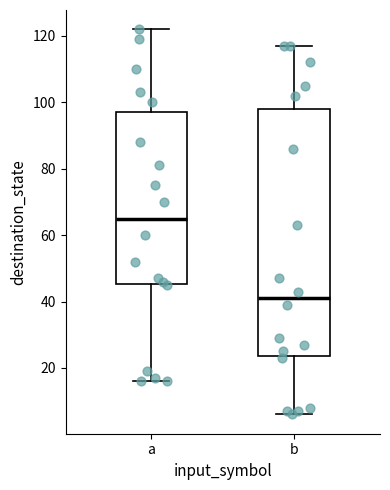

Reading left to right, read every box against the y-axis: the position of its median line, the range the box covers, and the ends of its whiskers. The values are not printed on the chart, so give them approximately, as read against the axis.

a: median 66, box 46 to 98, whiskers 16 to 122
b: median 42, box 24 to 98, whiskers 6 to 118